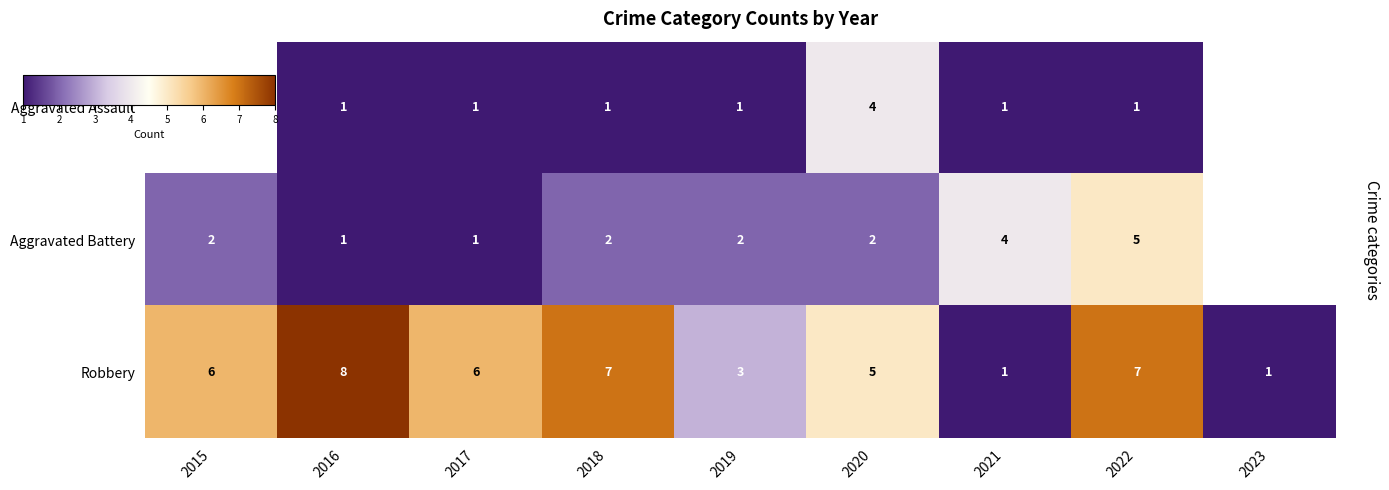

Is the value of Aggravated Battery at 2021 greater than the value of Aggravated Assault at 2022?

Yes